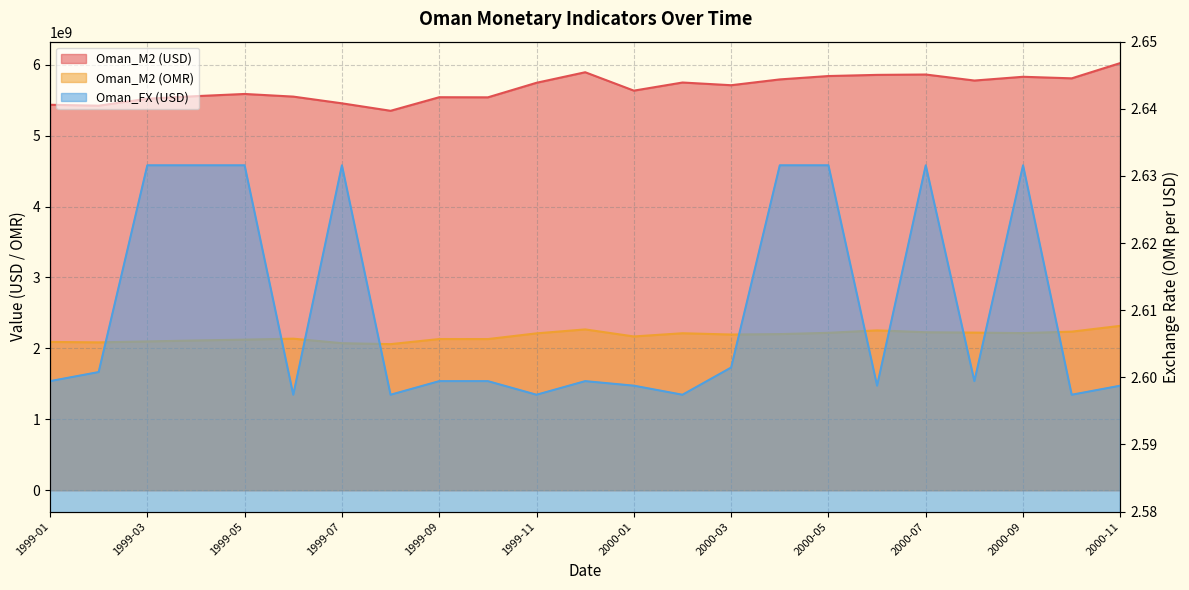

Rank the series at 1999-10 from lowest to highest value.

Oman_FX (USD), Oman_M2 (OMR), Oman_M2 (USD)